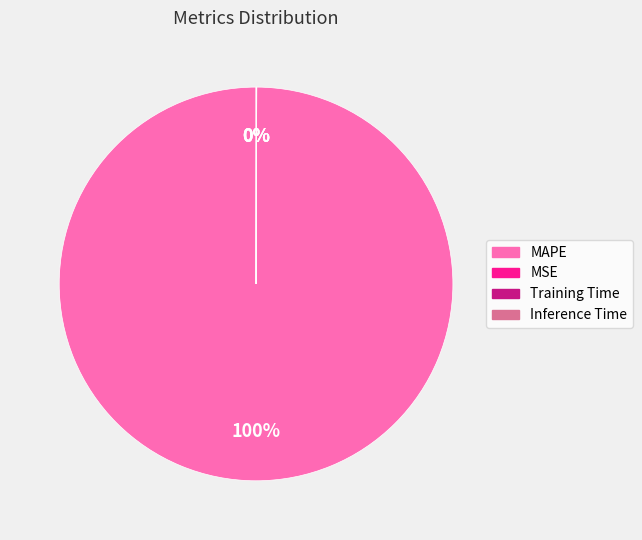

Which slice is the largest?

MAPE